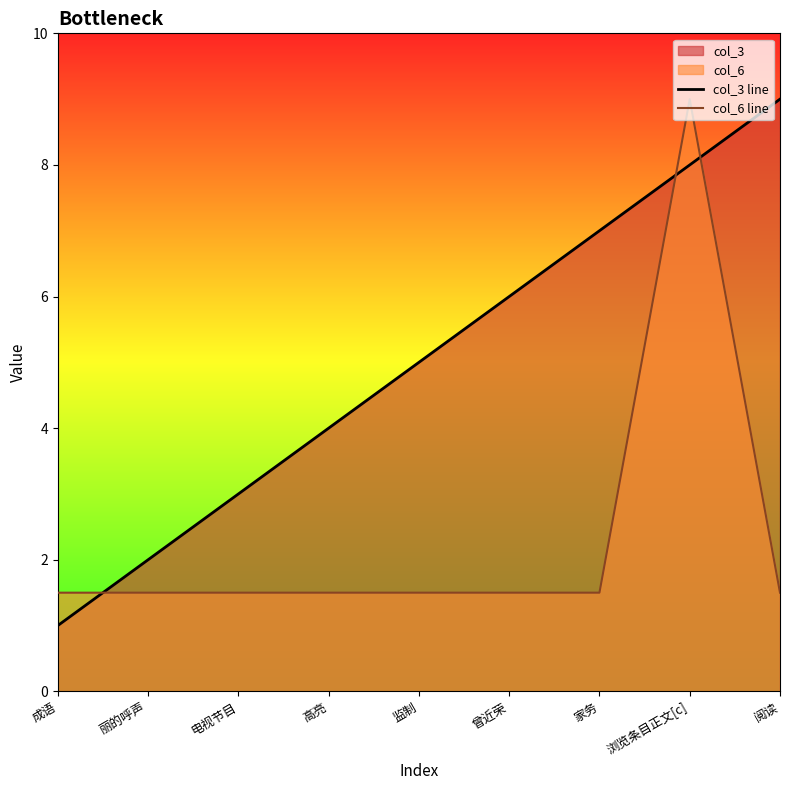

Is it true that col_3 line equals 6.0 at 曾近荣?

True